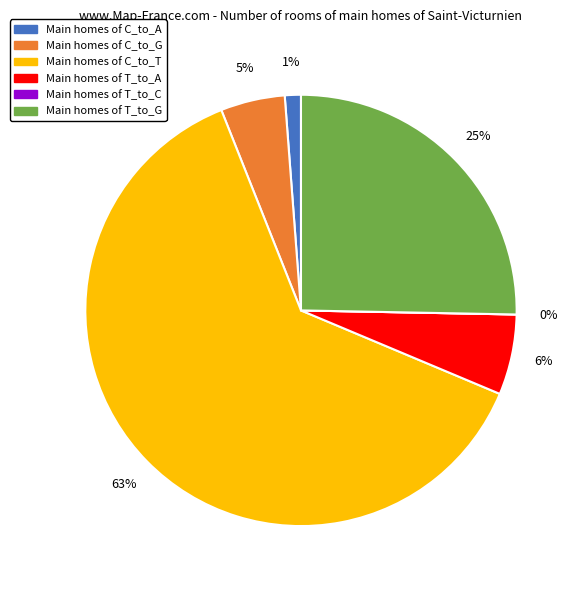

The T_to_C slice represents 0% of the pie. True or false?

True